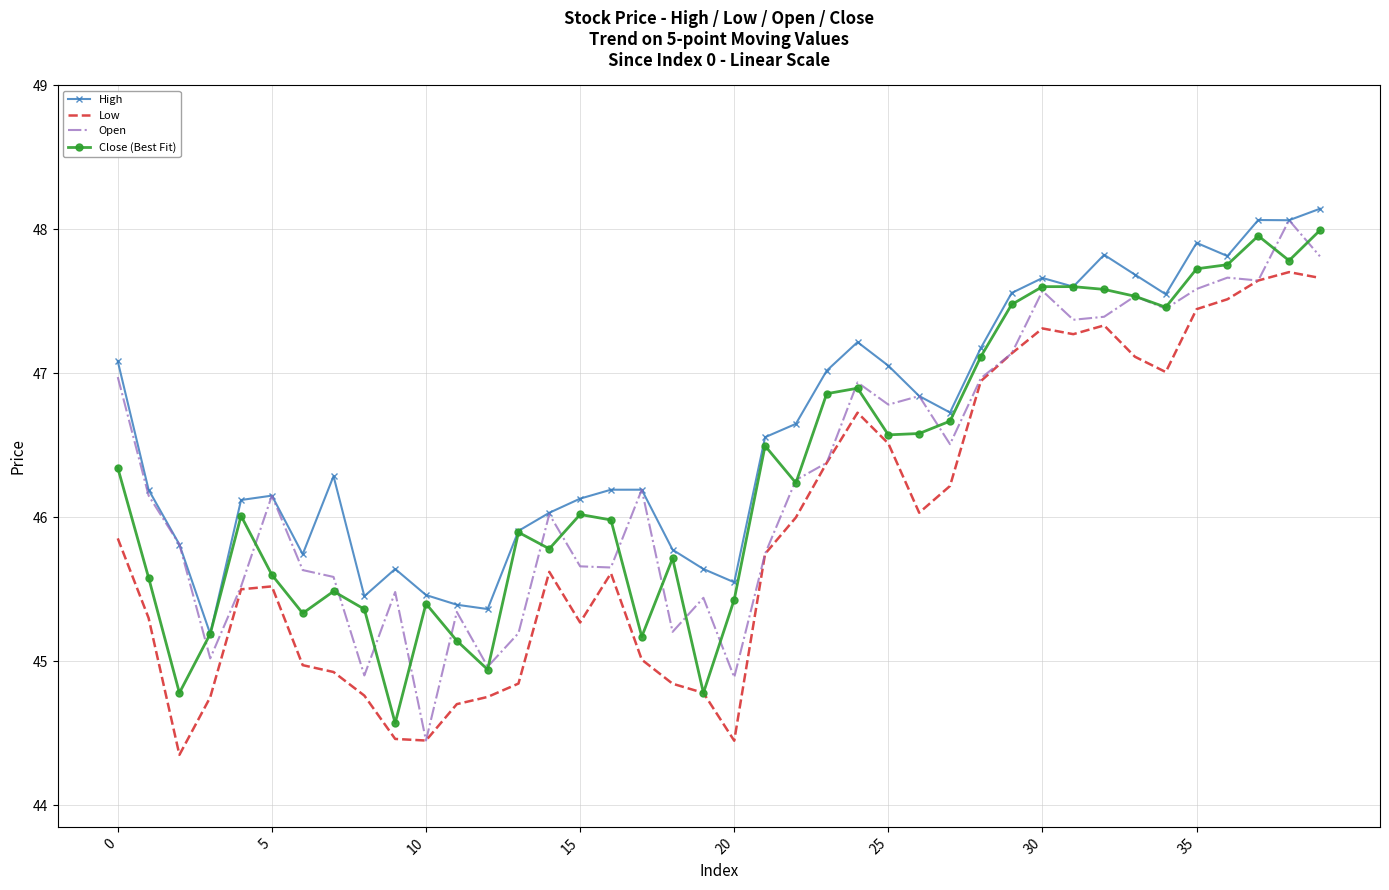

True or false: Low and High cross at least once.

False